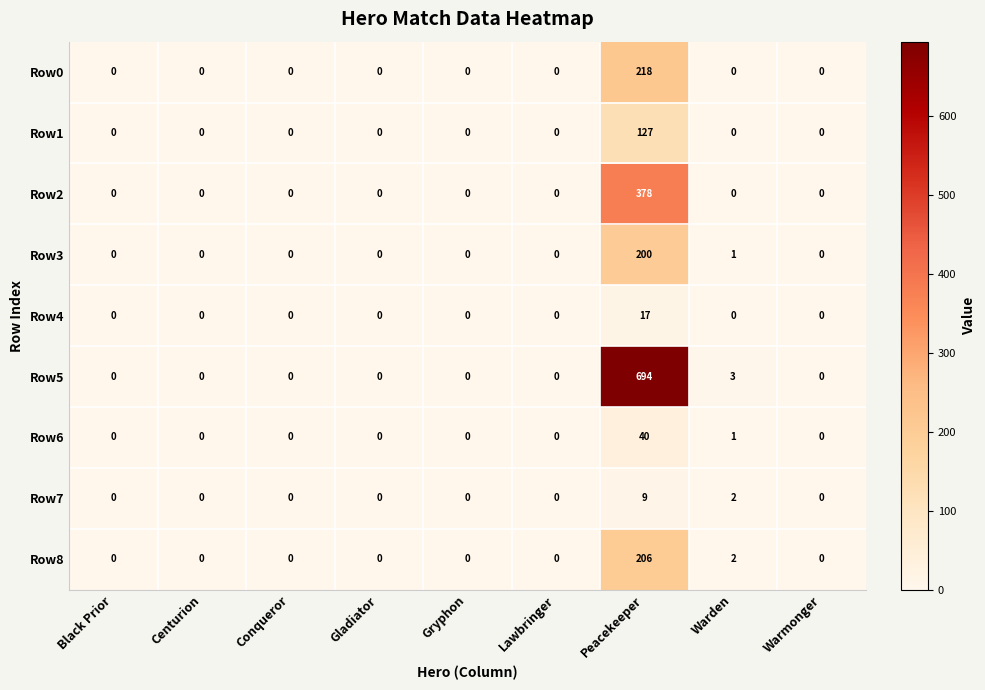

What is the greatest value displayed?

694